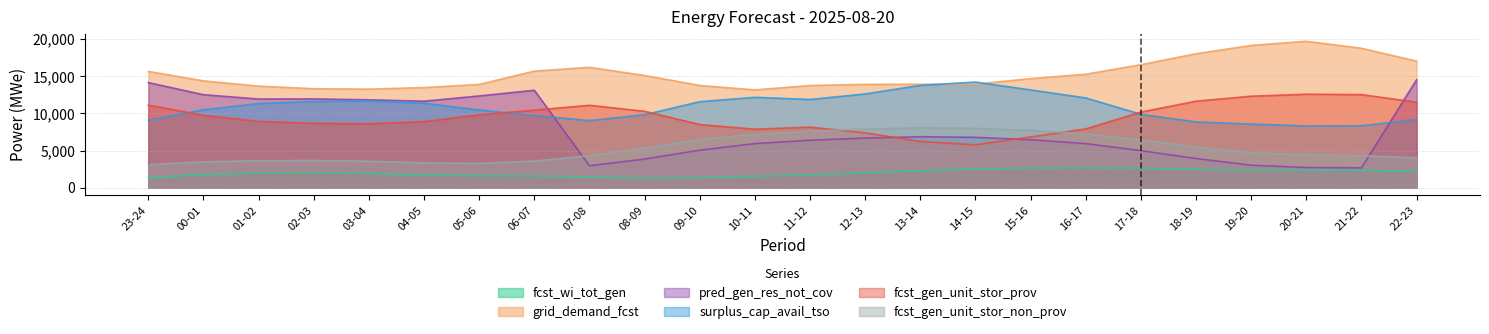

The value of fcst_wi_tot_gen at 05-06 is 842. True or false?

False